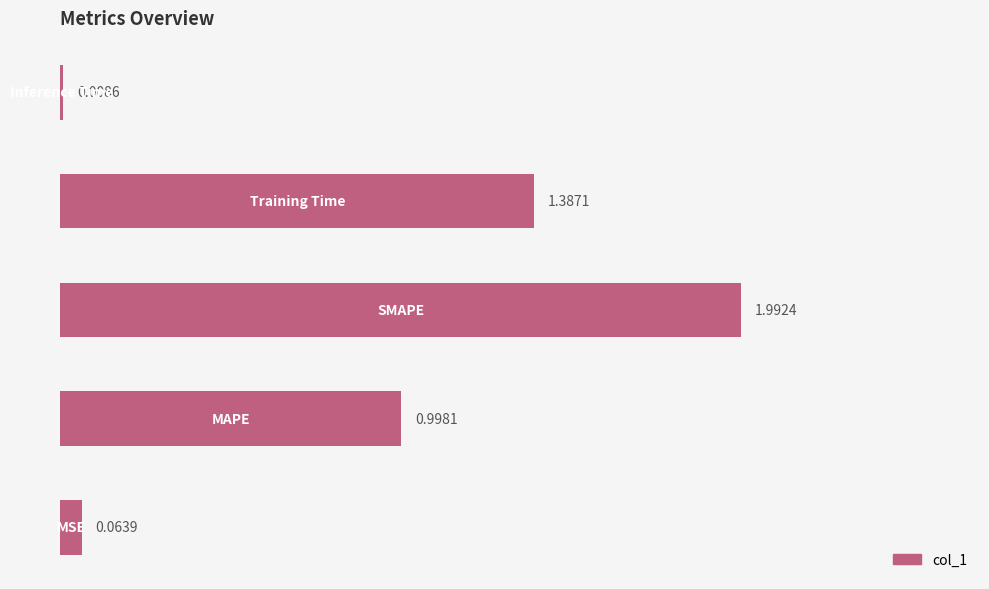

What is the average value?

0.9